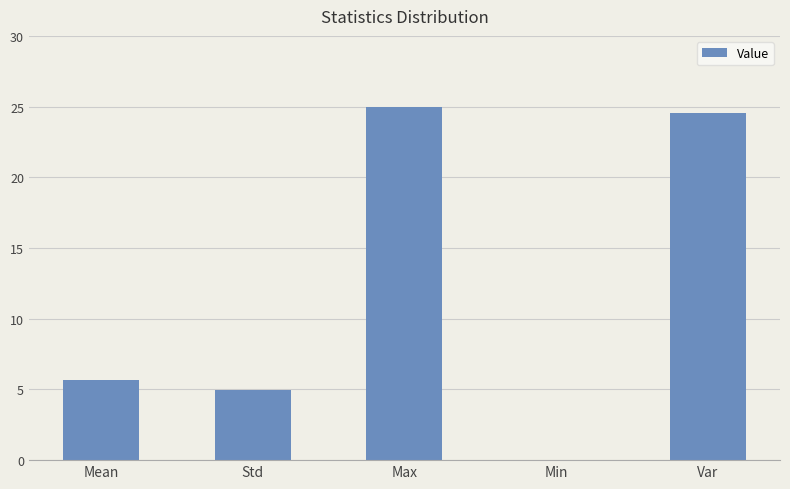

What is the change in value from Mean to Std?

-0.7